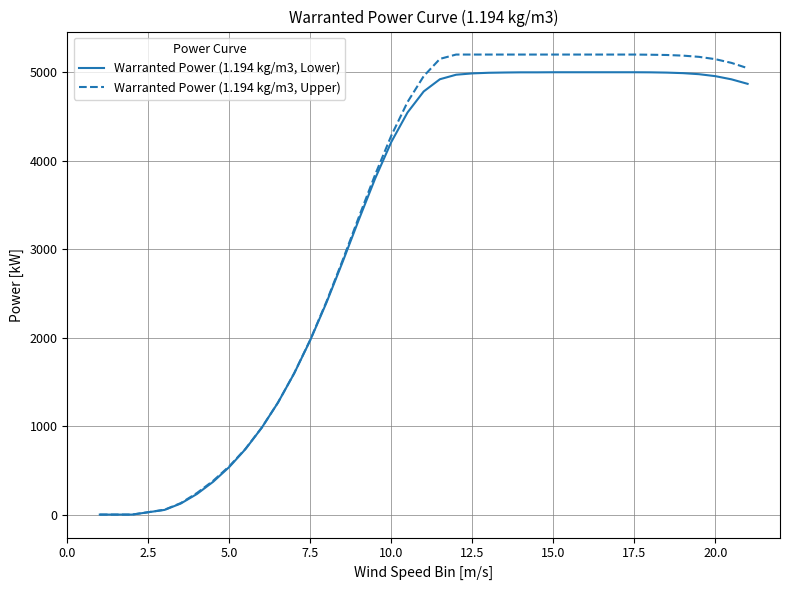

Which series has the largest range (max minus min)?

Warranted Power (1.194 kg/m3, Upper)